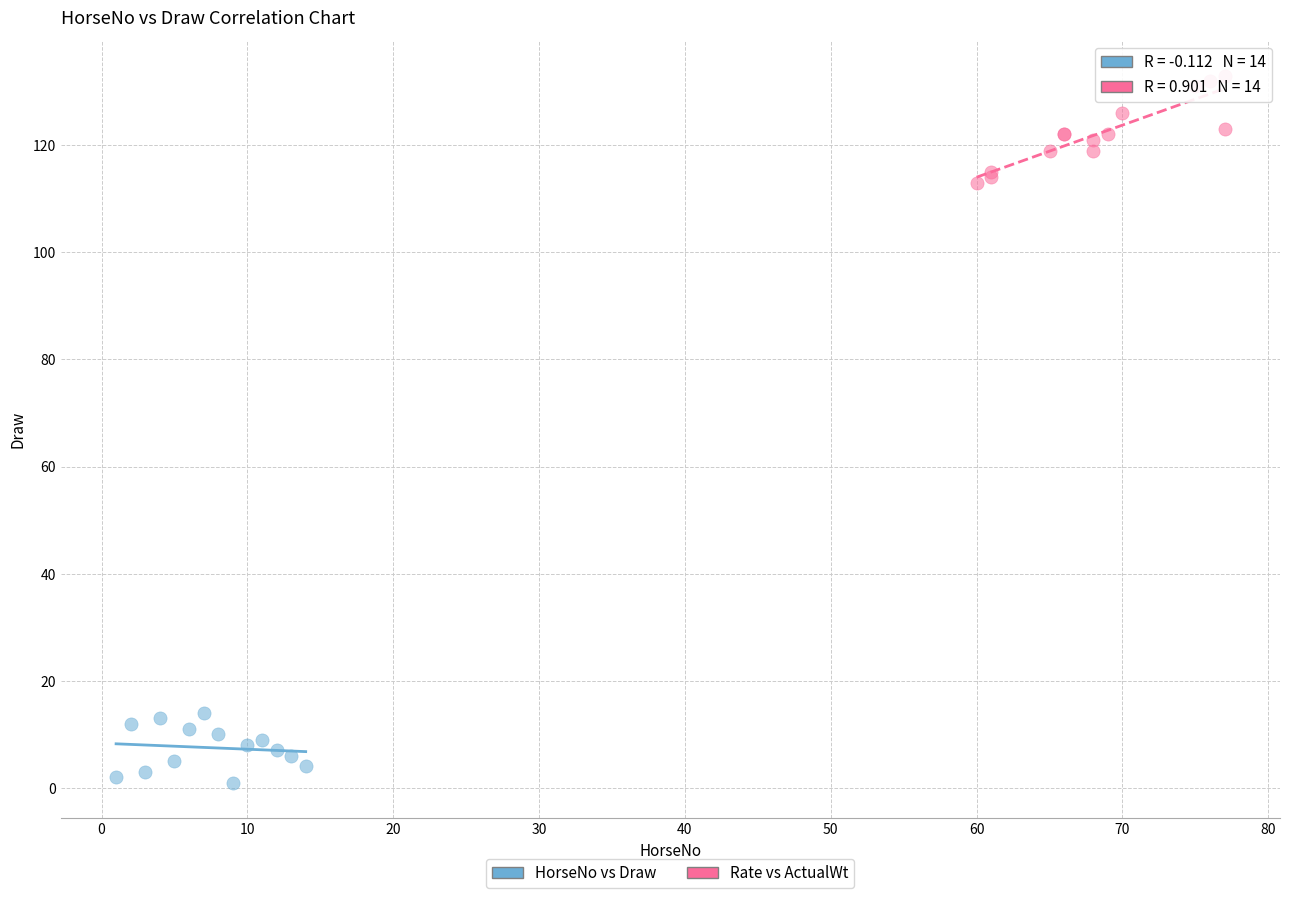

Which series contains the lowest Y value?

HorseNo vs Draw